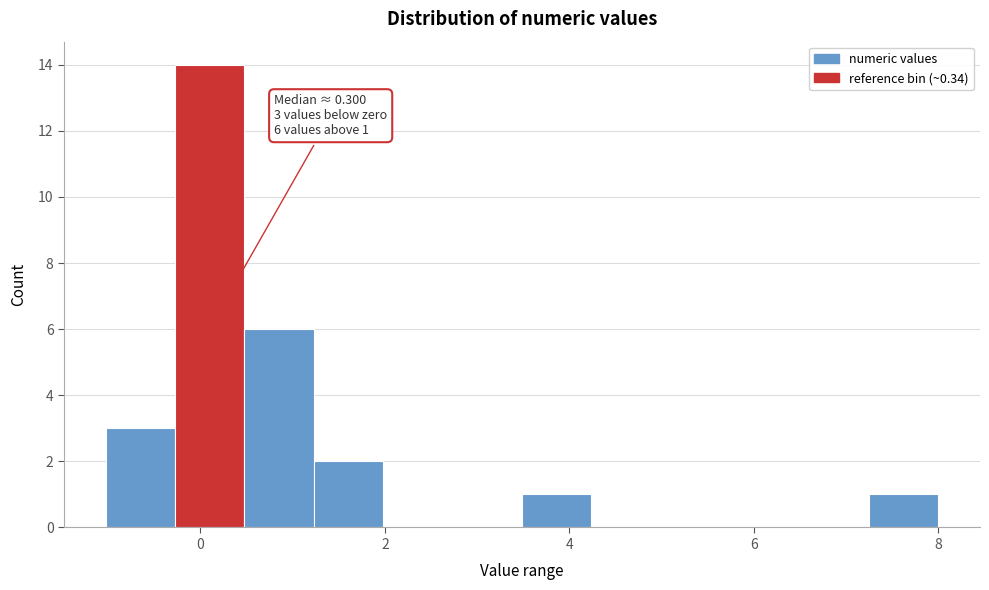

Around what value on the x-axis is the tallest bar? Give the approximate position of its centre, as read against the axis.

0.2